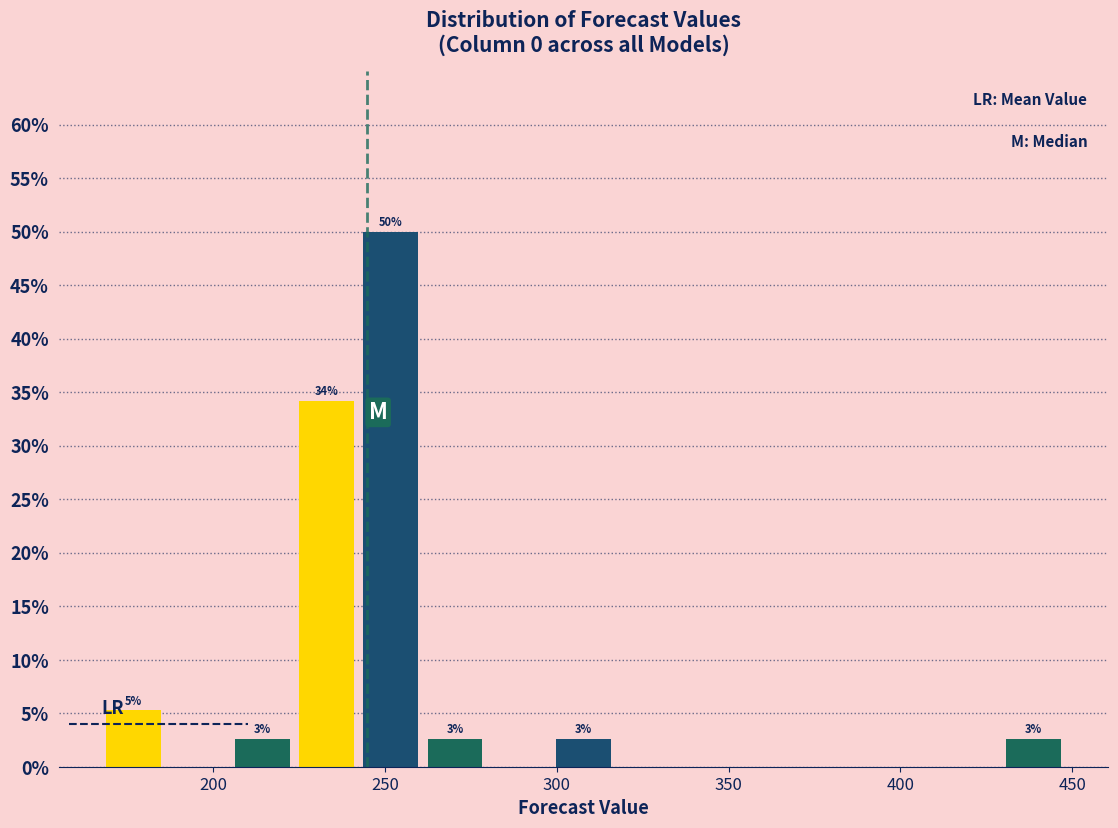

Read against the x-axis, roughly where is the centre of the tallest bar?

250